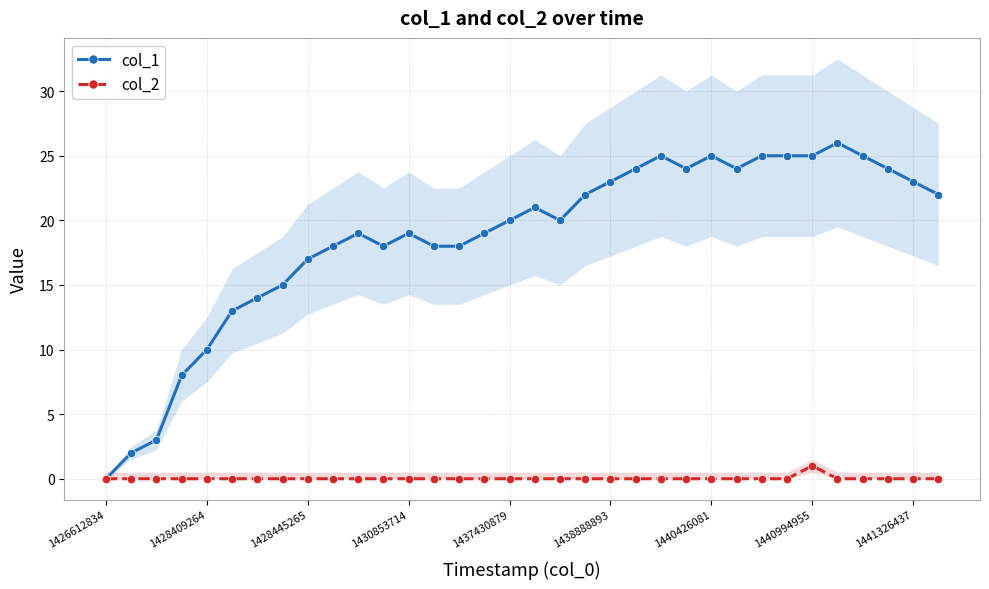

What is the greatest value displayed?

26